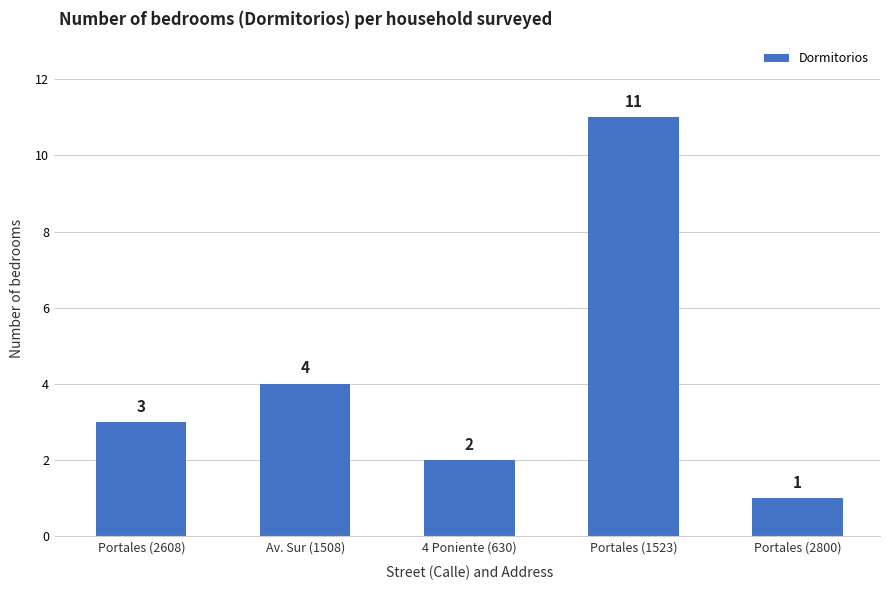

Which category has the highest value across all series?

Portales (1523)